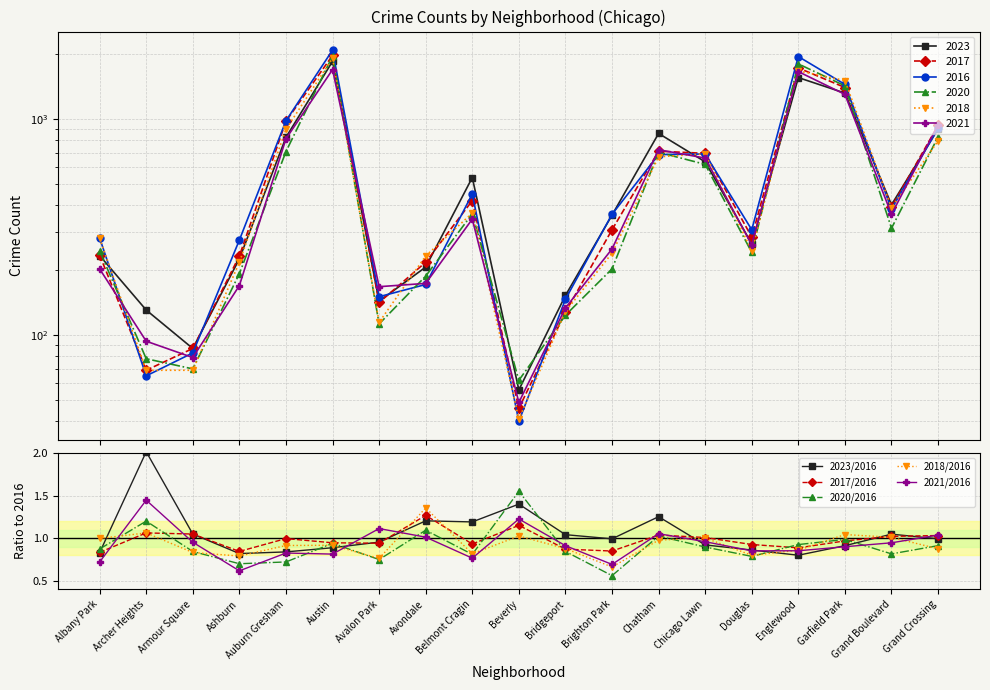

Reading left to right, transcribe all the data shown in this chart.

2023/2016: Albany Park=0.8	Archer Heights=2.0	Armour Square=1.0	Ashburn=0.8	Auburn Gresham=0.8	Austin=0.9	Avalon Park=1.0	Avondale=1.2	Belmont Cragin=1.2	Beverly=1.4	Bridgeport=1.0	Brighton Park=1.0	Chatham=1.3	Chicago Lawn=0.9	Douglas=0.9	Englewood=0.8	Garfield Park=0.9	Grand Boulevard=1.0	Grand Crossing=1.0
2017/2016: Albany Park=0.8	Archer Heights=1.1	Armour Square=1.0	Ashburn=0.8	Auburn Gresham=1.0	Austin=0.9	Avalon Park=0.9	Avondale=1.3	Belmont Cragin=0.9	Beverly=1.1	Bridgeport=0.9	Brighton Park=0.8	Chatham=1.0	Chicago Lawn=1.0	Douglas=0.9	Englewood=0.9	Garfield Park=1.0	Grand Boulevard=1.0	Grand Crossing=1.0
2020/2016: Albany Park=0.9	Archer Heights=1.2	Armour Square=0.8	Ashburn=0.7	Auburn Gresham=0.7	Austin=0.9	Avalon Park=0.7	Avondale=1.1	Belmont Cragin=0.8	Beverly=1.6	Bridgeport=0.8	Brighton Park=0.6	Chatham=1.0	Chicago Lawn=0.9	Douglas=0.8	Englewood=0.9	Garfield Park=1.0	Grand Boulevard=0.8	Grand Crossing=0.9
2018/2016: Albany Park=1.0	Archer Heights=1.1	Armour Square=0.8	Ashburn=0.8	Auburn Gresham=0.9	Austin=0.9	Avalon Park=0.8	Avondale=1.4	Belmont Cragin=0.8	Beverly=1.0	Bridgeport=0.9	Brighton Park=0.7	Chatham=1.0	Chicago Lawn=1.0	Douglas=0.8	Englewood=0.9	Garfield Park=1.0	Grand Boulevard=1.0	Grand Crossing=0.9
2021/2016: Albany Park=0.7	Archer Heights=1.4	Armour Square=1.0	Ashburn=0.6	Auburn Gresham=0.8	Austin=0.8	Avalon Park=1.1	Avondale=1.0	Belmont Cragin=0.8	Beverly=1.2	Bridgeport=0.9	Brighton Park=0.7	Chatham=1.1	Chicago Lawn=1.0	Douglas=0.9	Englewood=0.9	Garfield Park=0.9	Grand Boulevard=0.9	Grand Crossing=1.0